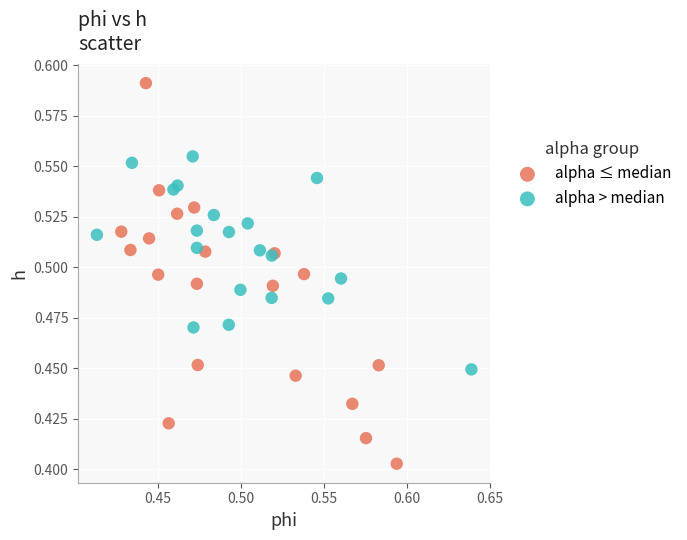

Which series contains the lowest Y value?

alpha ≤ median